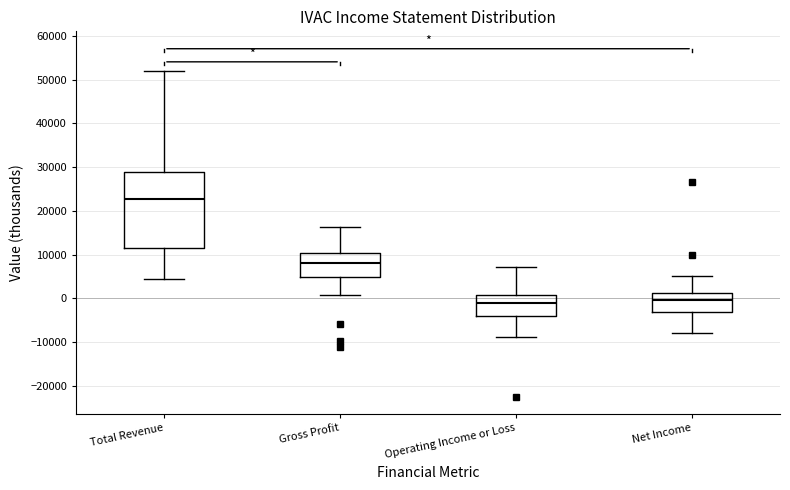

Which box is the tallest, from its lower edge to its upper edge?

Total Revenue